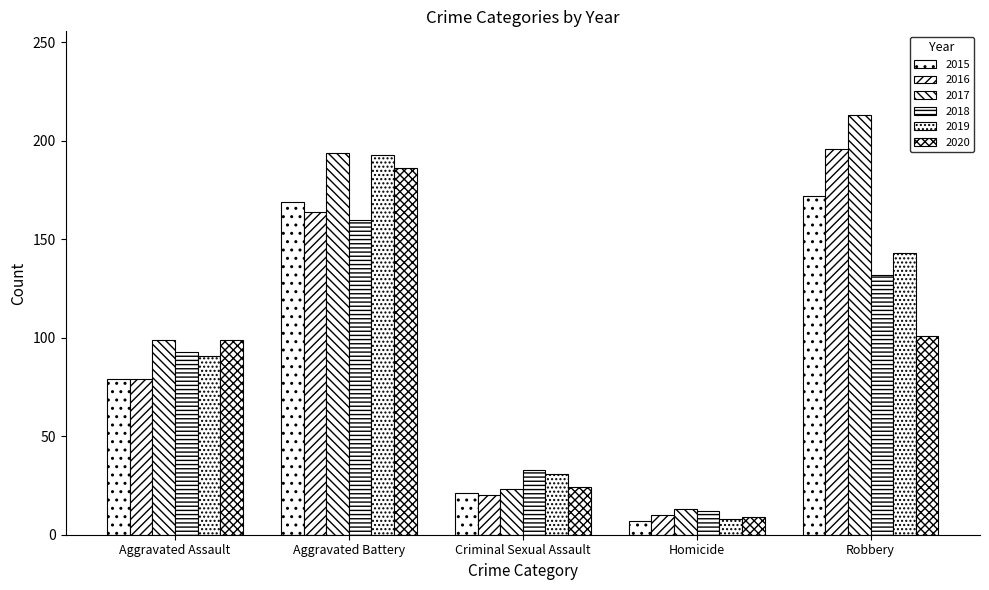

The 2020 series shows 9 at Homicide. True or false?

True